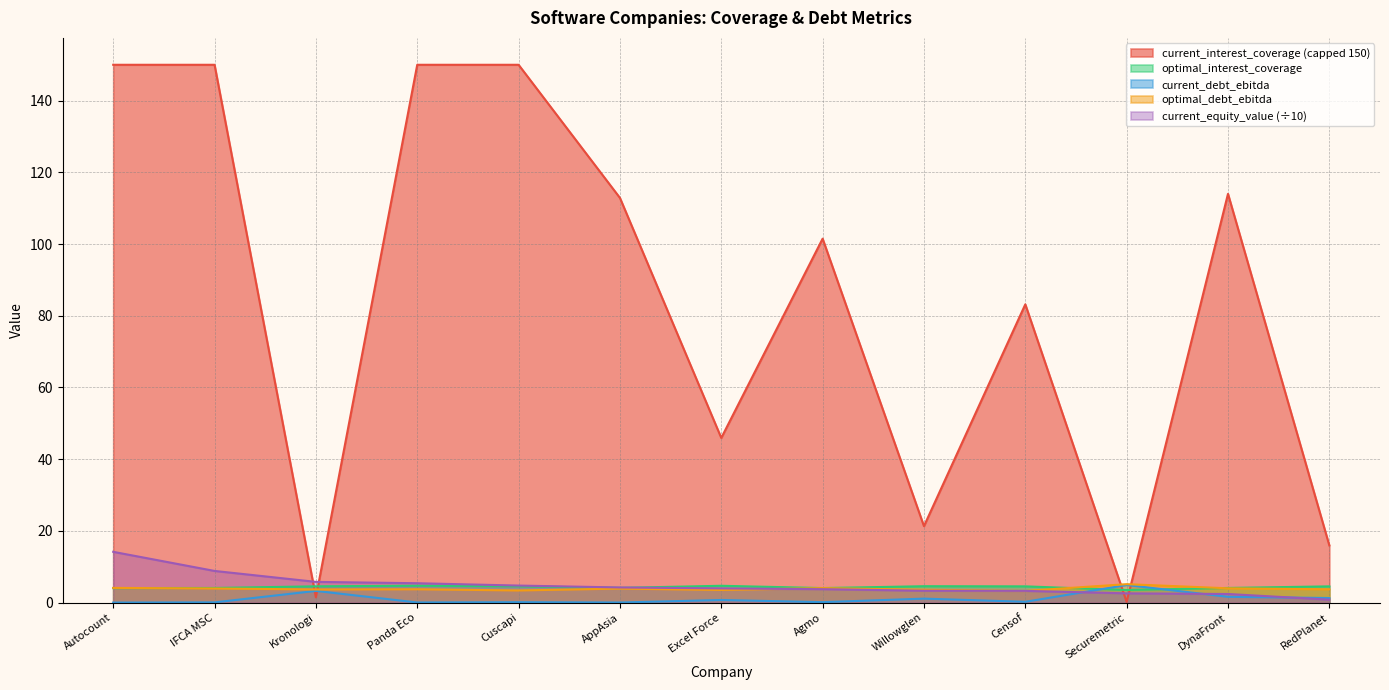

In optimal_interest_coverage, how many points are lower than both neighbors (excluding endpoints)?

3